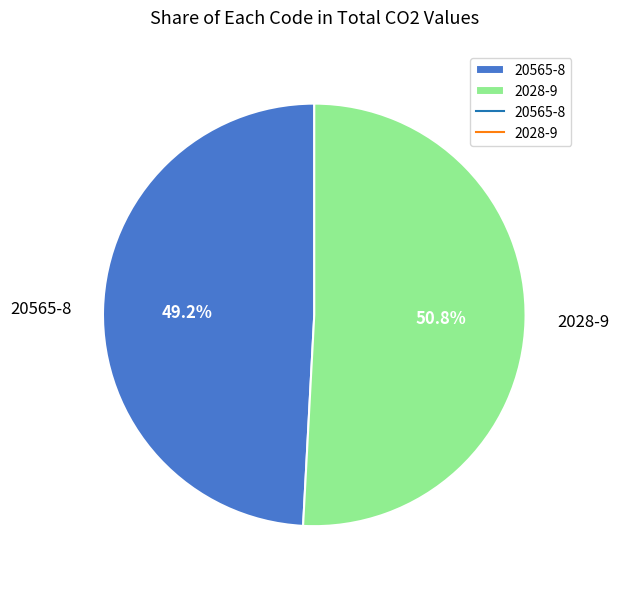

To the nearest percent, what percentage of the pie is 20565-8?

49%